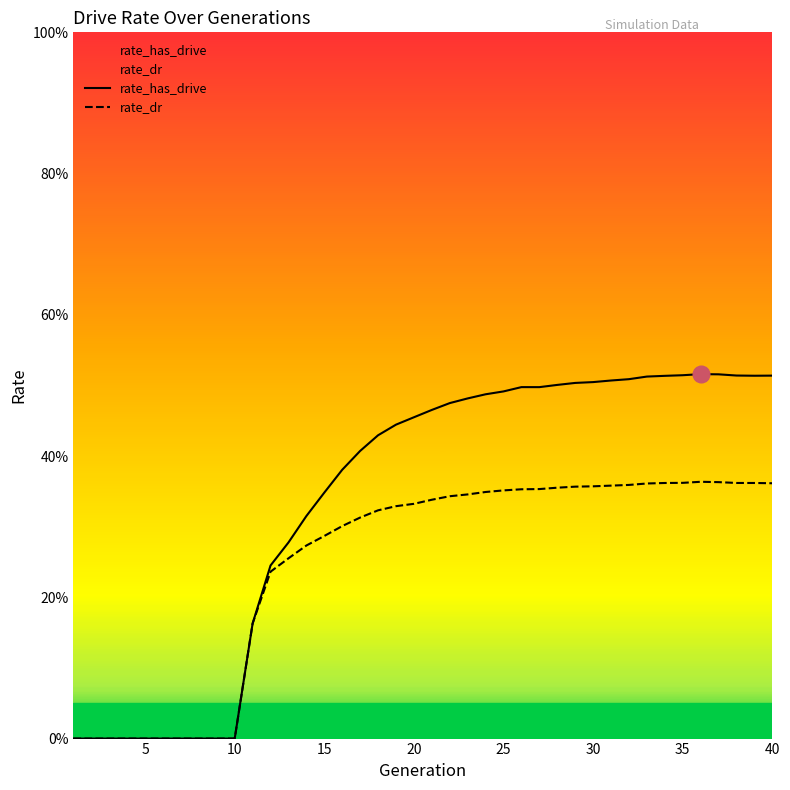

How many data points in rate_dr are above 0?

30